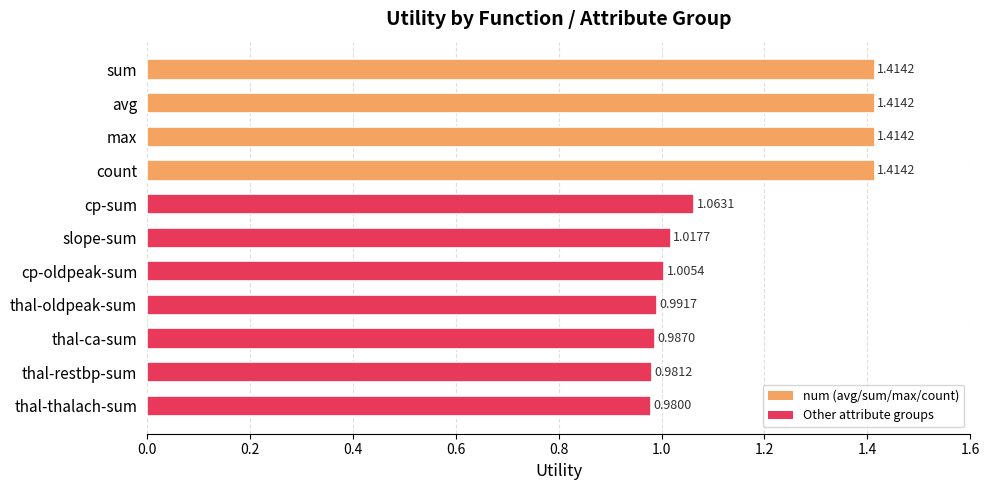

What is the label of the 2nd bar from the bottom?

thal-restbp-sum